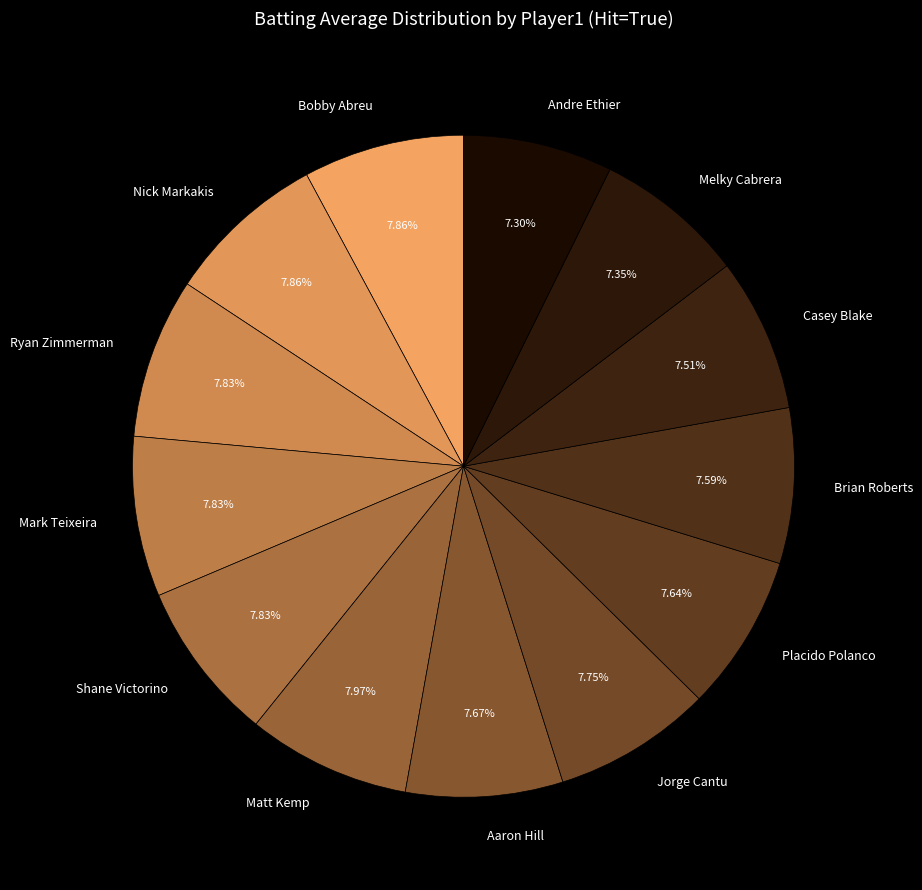

What is the ratio of the value at Placido Polanco to the value at Bobby Abreu?

1.0